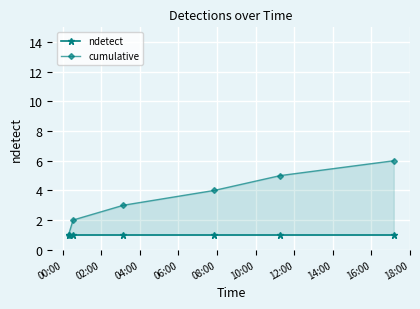

Rank the series by their average value, from lowest to highest.

ndetect, cumulative